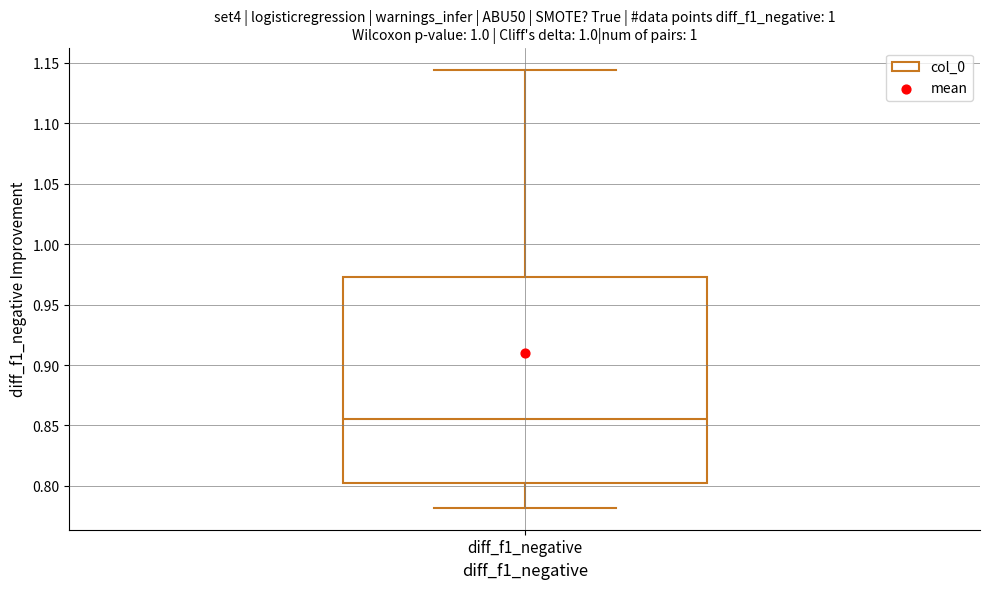

Where does the upper whisker of the box for diff_f1_negative end on the y-axis? The values are not printed on the chart, so give them approximately, as read against the axis.

1.145